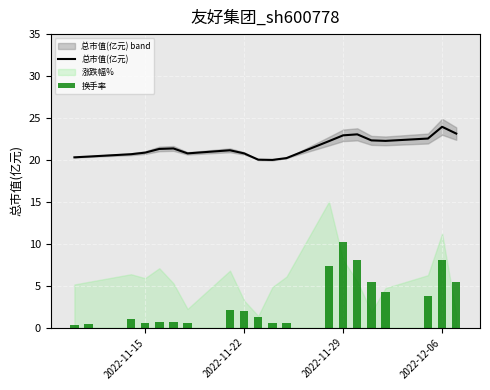

Is it true that 总市值(亿元) equals 22.9 at 2022-11-29?

True